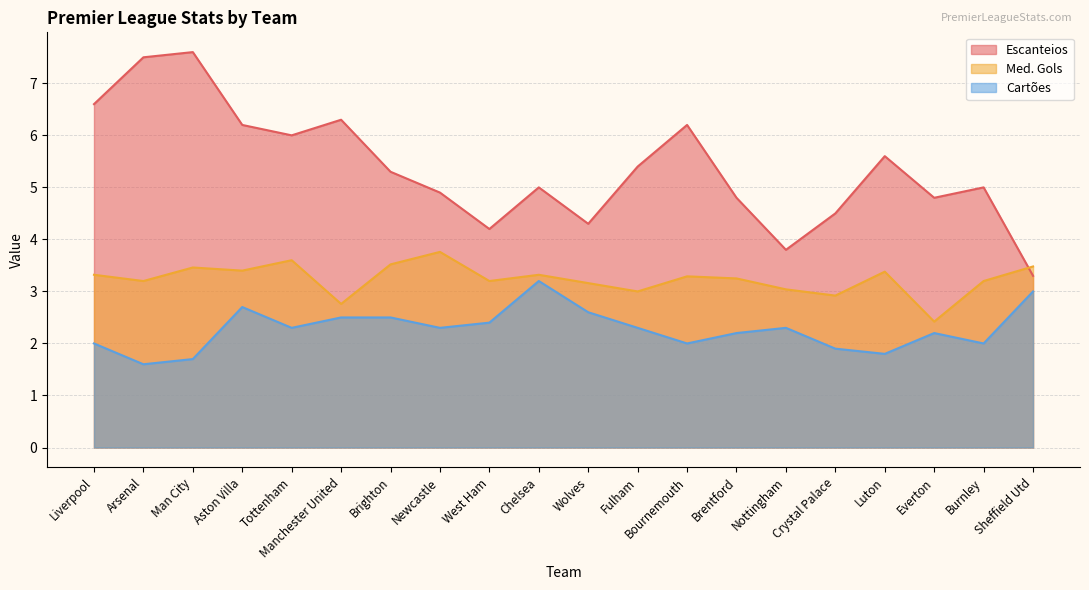

Which series has the widest spread of values?

Escanteios